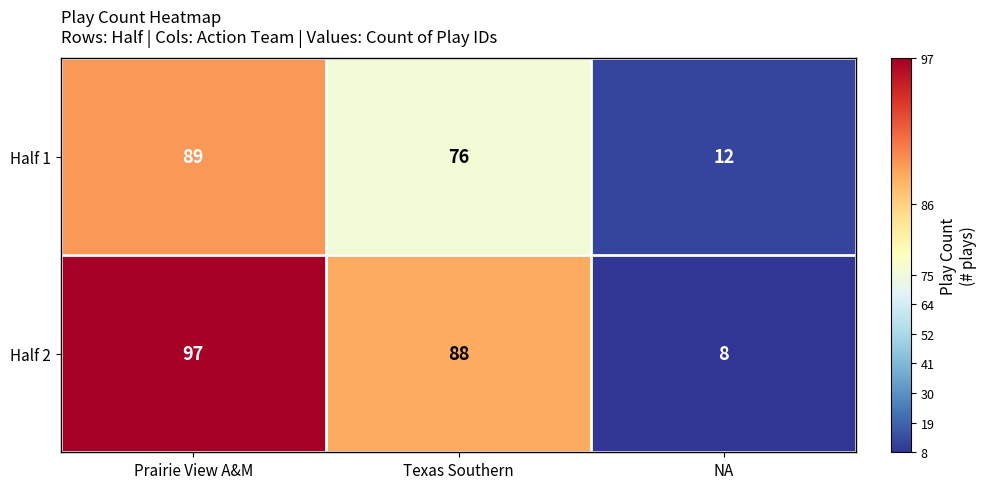

At which category is the sum across all series the highest?

Prairie View A&M